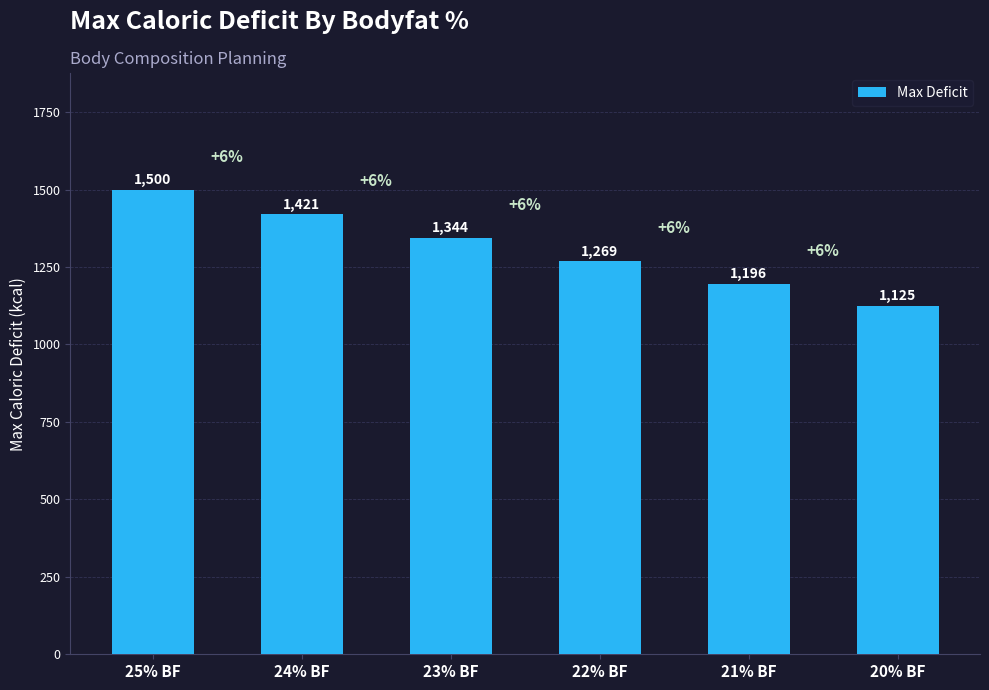

Between 24% BF and 23% BF, which is larger?

24% BF